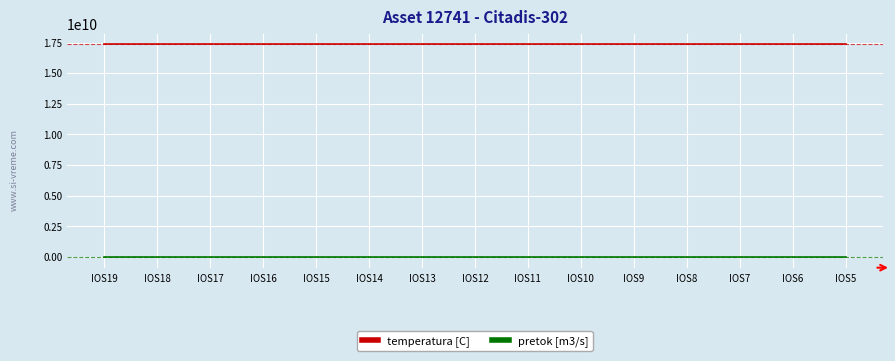

How many series are shown in this chart?

2